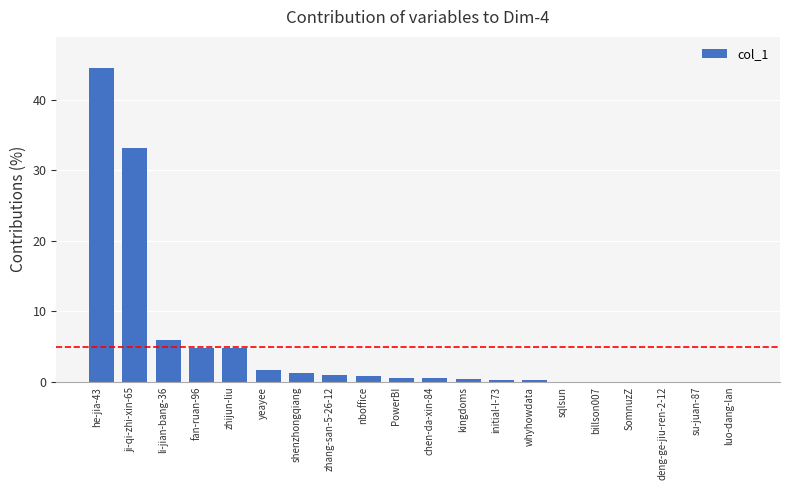

What is the maximum value shown in the chart?

44.5